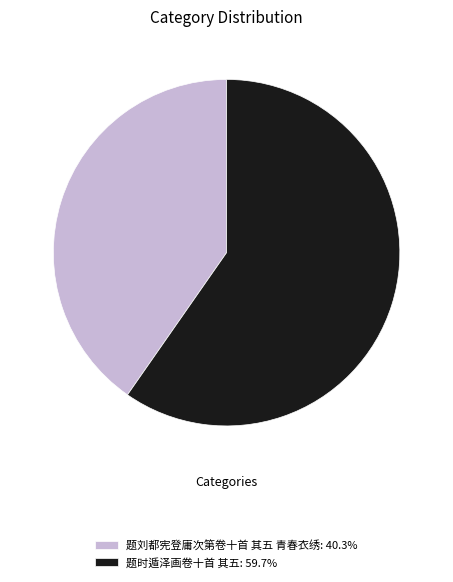

What is the largest slice in the pie chart?

题时遁泽画卷十首 其五